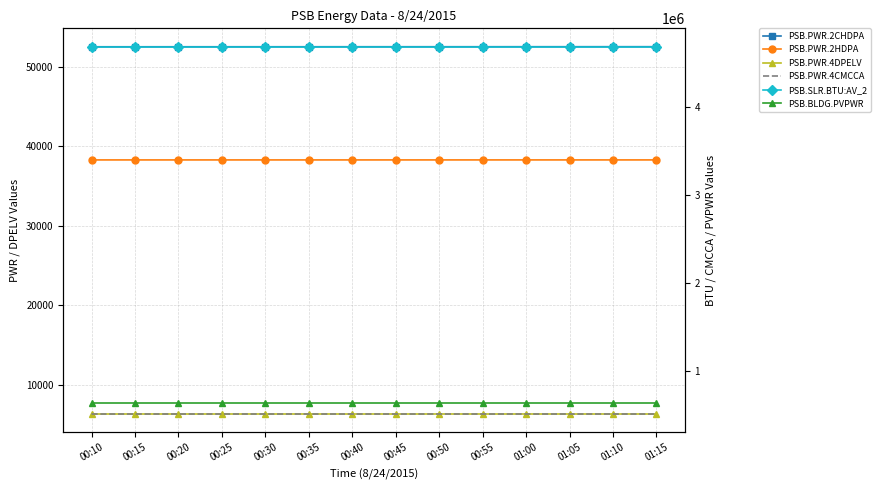

At which category does the chart reach its peak across all series?

00:10